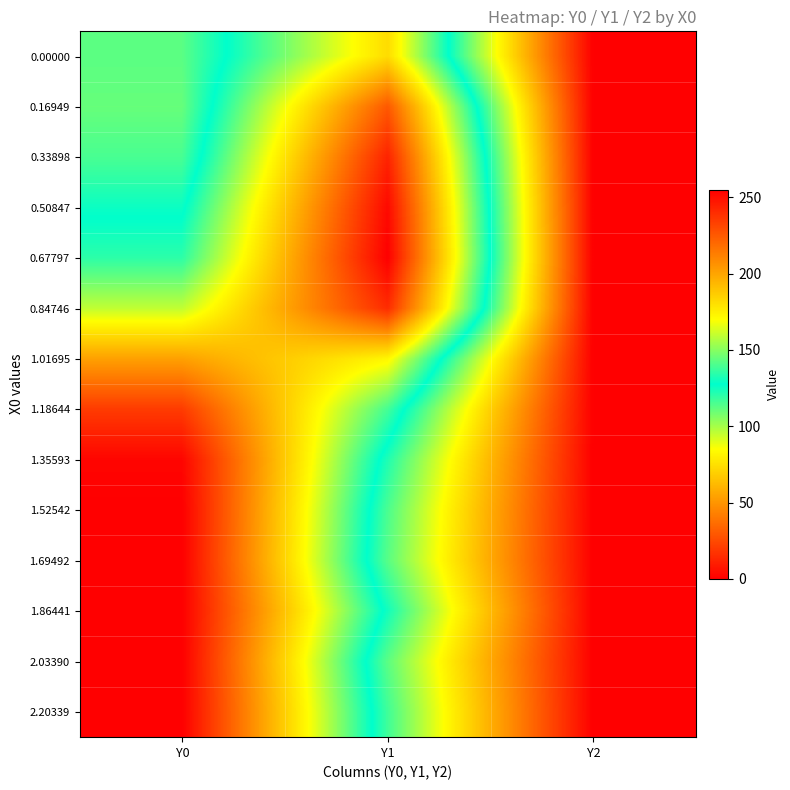

Reading right to left, extract all data points from this chart.

0.00000: Y2=0.0	Y1=181.5	Y0=112.5
0.16949: Y2=0.0	Y1=225.3	Y0=110.5
0.33898: Y2=0.0	Y1=243.1	Y0=115.4
0.50847: Y2=0.0	Y1=251.7	Y0=125.6
0.67797: Y2=0.0	Y1=254.9	Y0=134.7
0.84746: Y2=0.0	Y1=240.2	Y0=159.3
1.01695: Y2=0.0	Y1=172.7	Y0=201.3
1.18644: Y2=0.0	Y1=138.8	Y0=235.0
1.35593: Y2=0.0	Y1=122.3	Y0=253.0
1.52542: Y2=0.0	Y1=115.1	Y0=255.0
1.69492: Y2=0.0	Y1=113.0	Y0=255.0
1.86441: Y2=0.0	Y1=124.6	Y0=255.0
2.03390: Y2=0.0	Y1=112.4	Y0=255.0
2.20339: Y2=0.0	Y1=116.9	Y0=255.0